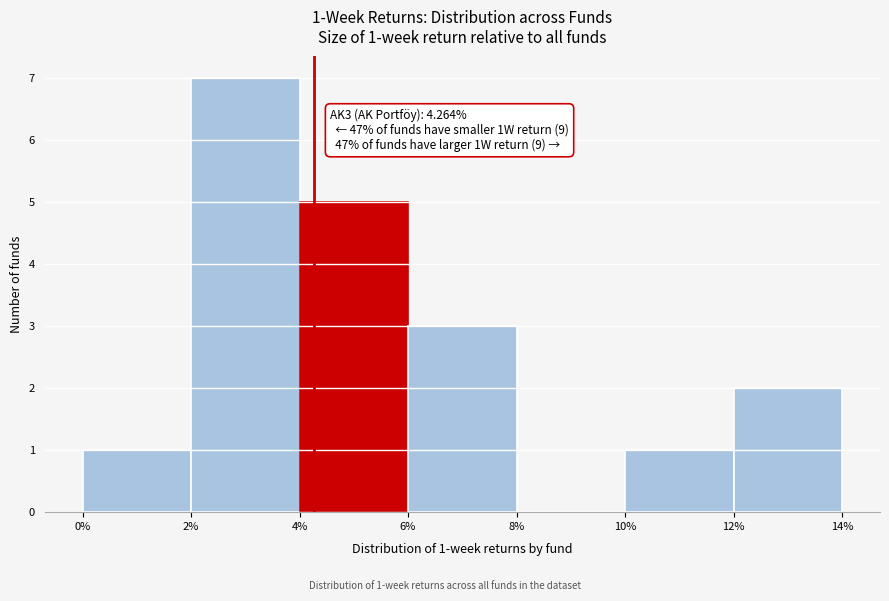

Over which range of the x-axis is the bar tallest?

2% to 4%